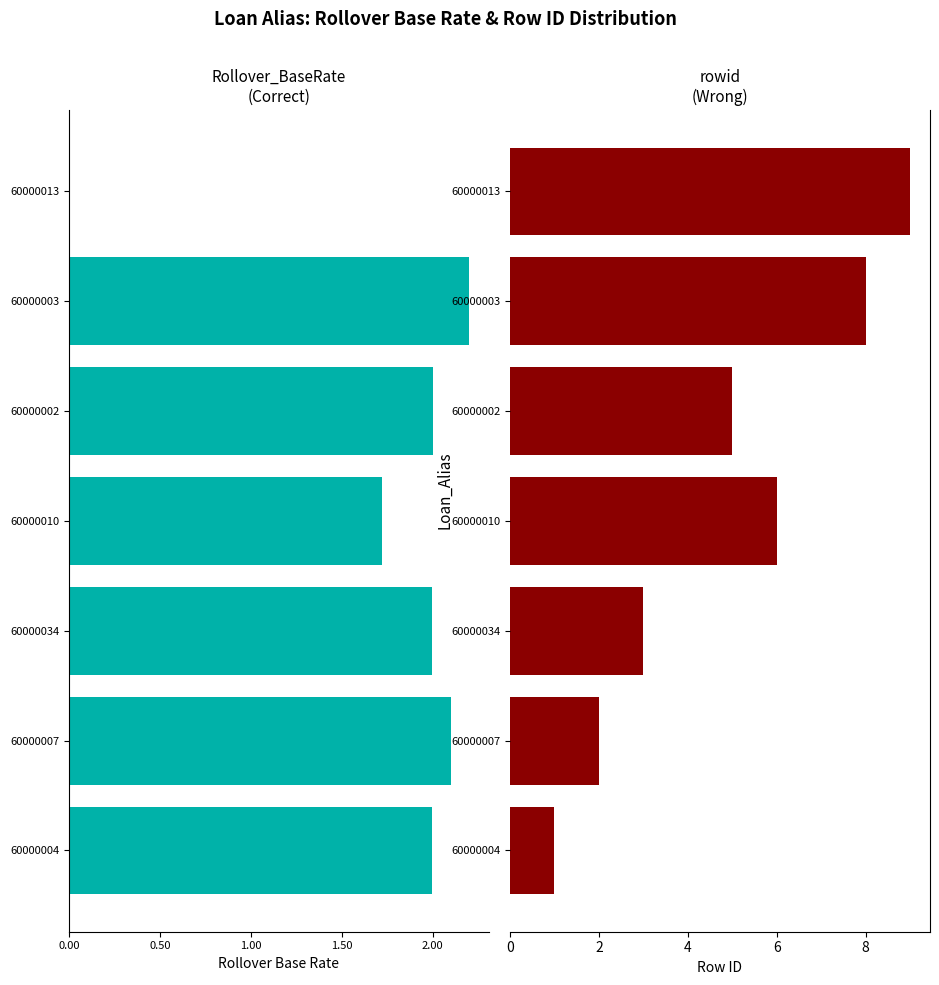

Is the value of rowid at 60000010 greater than the value of Rollover_BaseRate at 60000003?

Yes